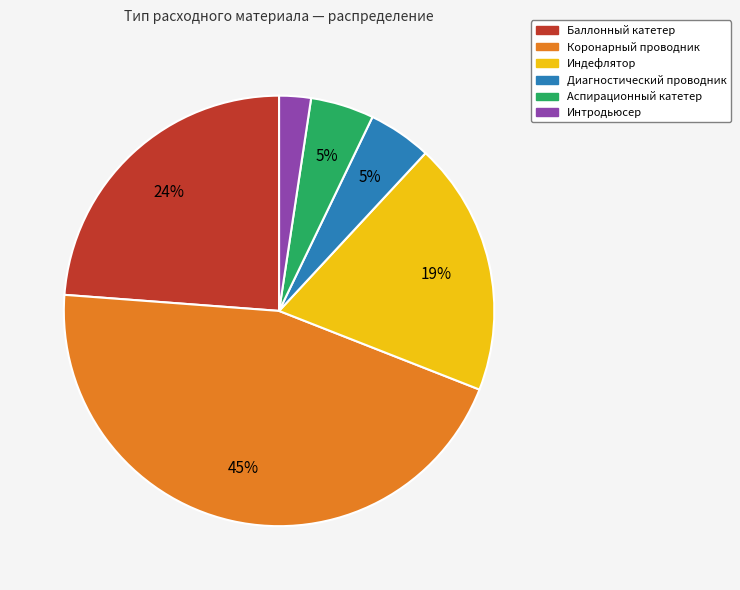

To the nearest percent, what portion does Баллонный катетер represent?

24%